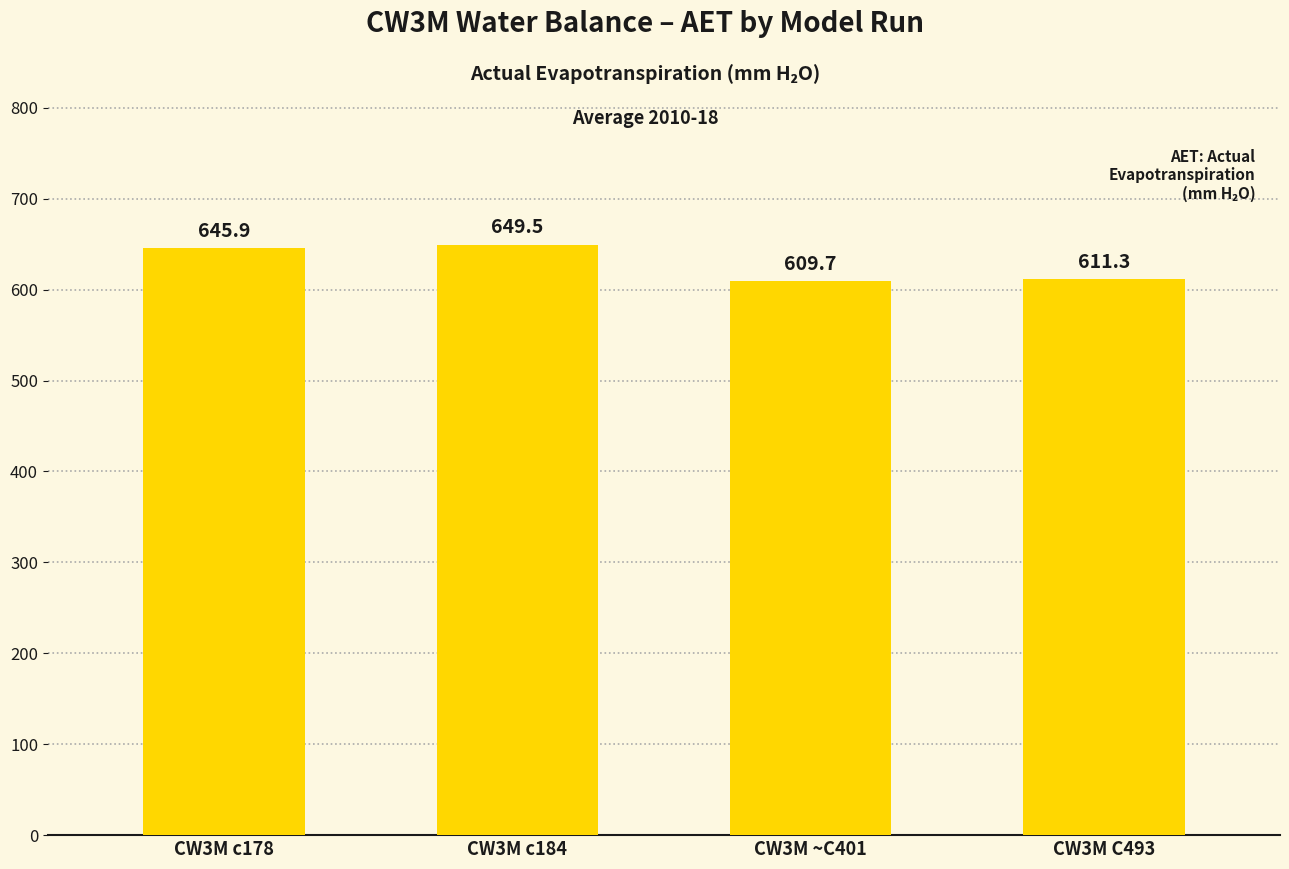

What is the label of the 4th bar from the left?

CW3M C493